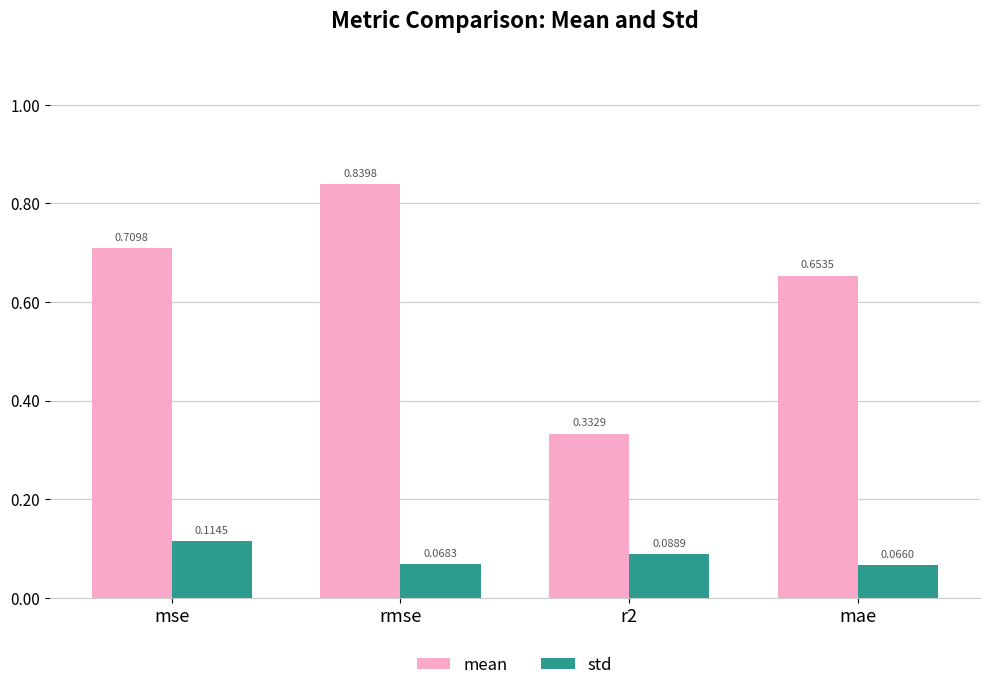

Is the value of std at mae greater than the value of mean at r2?

No